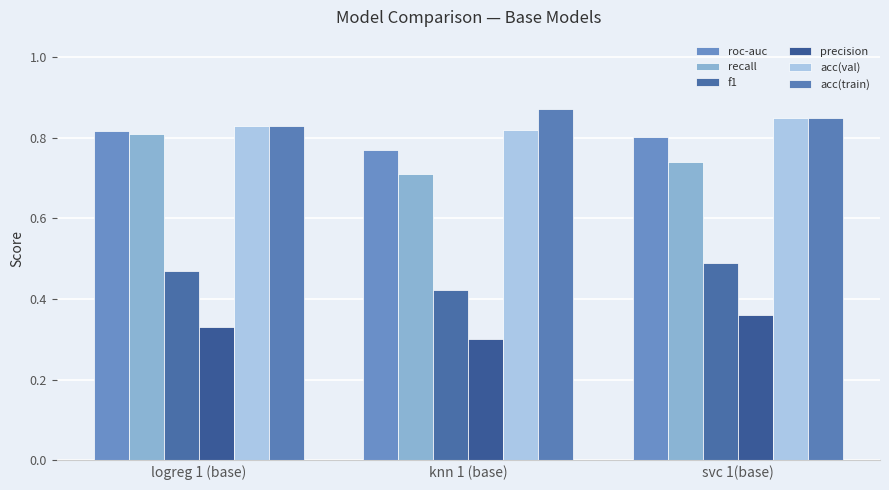

Which series changed the most between knn 1 (base) and svc 1(base)?

f1